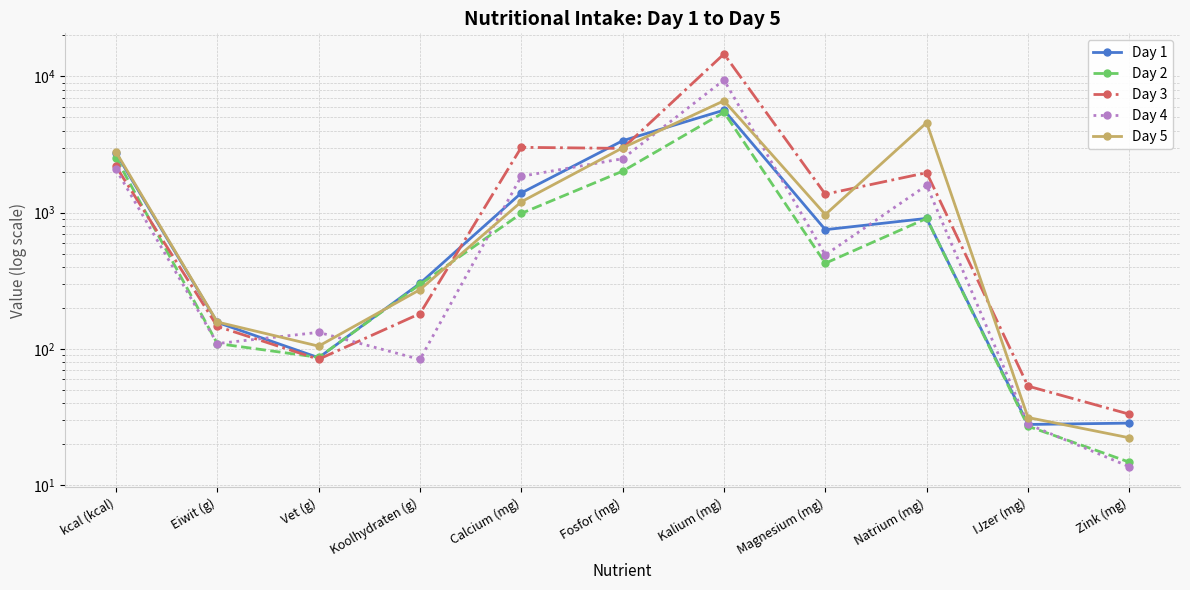

Reading left to right, transcribe all the data shown in this chart.

Day 1: kcal (kcal)=2735.0	Eiwit (g)=156.6	Vet (g)=86.2	Koolhydraten (g)=302.8	Calcium (mg)=1395.8	Fosfor (mg)=3376.0	Kalium (mg)=5658.6	Magnesium (mg)=750.6	Natrium (mg)=908.2	IJzer (mg)=27.9	Zink (mg)=28.5
Day 2: kcal (kcal)=2526.9	Eiwit (g)=109.6	Vet (g)=86.7	Koolhydraten (g)=297.4	Calcium (mg)=988.1	Fosfor (mg)=2017.4	Kalium (mg)=5454.5	Magnesium (mg)=425.5	Natrium (mg)=907.7	IJzer (mg)=27.1	Zink (mg)=14.8
Day 3: kcal (kcal)=2187.5	Eiwit (g)=146.4	Vet (g)=84.0	Koolhydraten (g)=181.6	Calcium (mg)=3018.3	Fosfor (mg)=2964.8	Kalium (mg)=14624.4	Magnesium (mg)=1367.1	Natrium (mg)=1966.6	IJzer (mg)=53.4	Zink (mg)=33.2
Day 4: kcal (kcal)=2083.4	Eiwit (g)=109.5	Vet (g)=132.4	Koolhydraten (g)=83.8	Calcium (mg)=1849.5	Fosfor (mg)=2490.7	Kalium (mg)=9419.4	Magnesium (mg)=489.9	Natrium (mg)=1588.5	IJzer (mg)=28.0	Zink (mg)=13.7
Day 5: kcal (kcal)=2792.0	Eiwit (g)=157.6	Vet (g)=104.8	Koolhydraten (g)=272.4	Calcium (mg)=1202.1	Fosfor (mg)=2991.4	Kalium (mg)=6630.7	Magnesium (mg)=969.2	Natrium (mg)=4579.6	IJzer (mg)=31.4	Zink (mg)=22.3